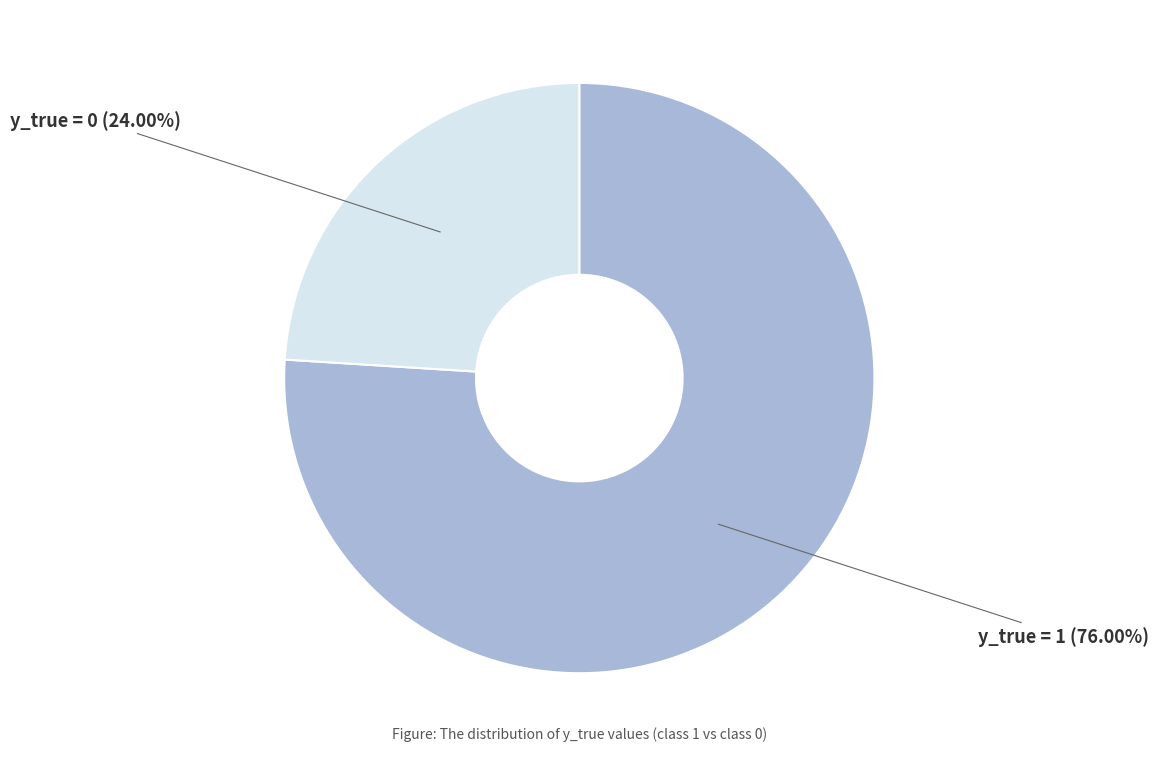

Is there a majority slice in this chart?

Yes